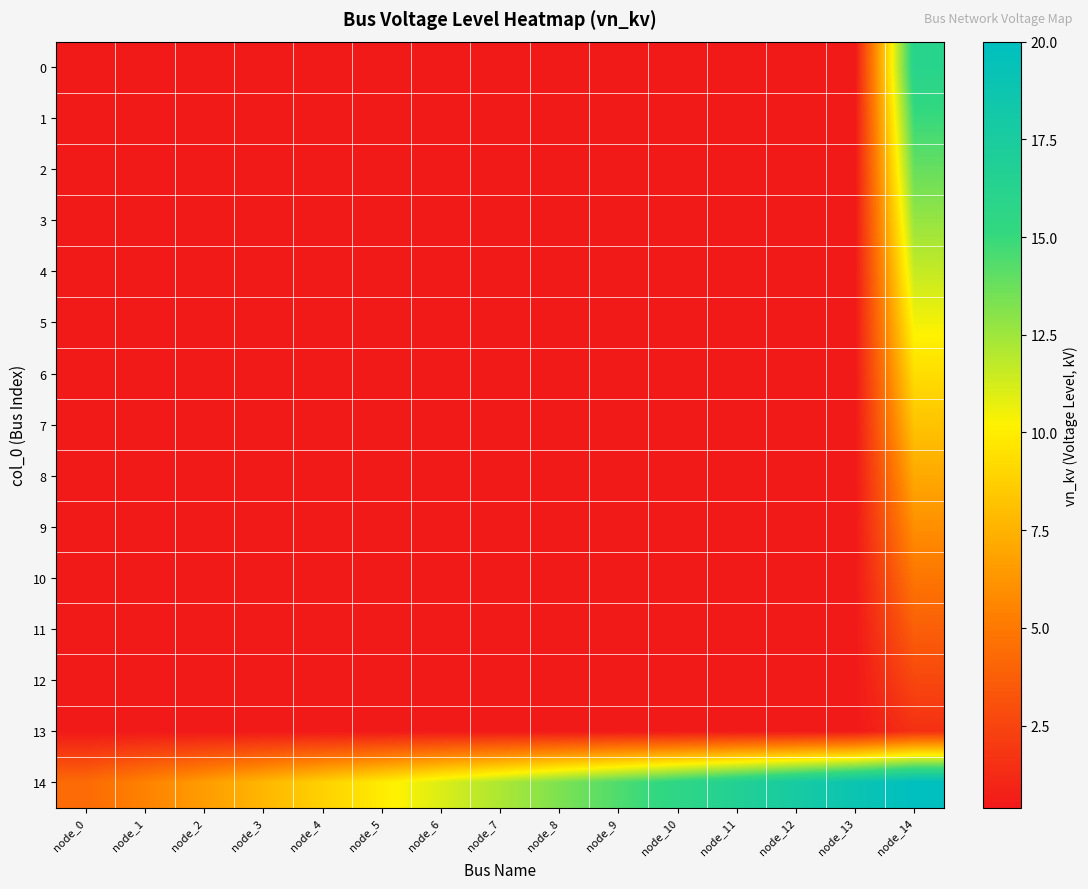

Which series has the largest range (max minus min)?

14